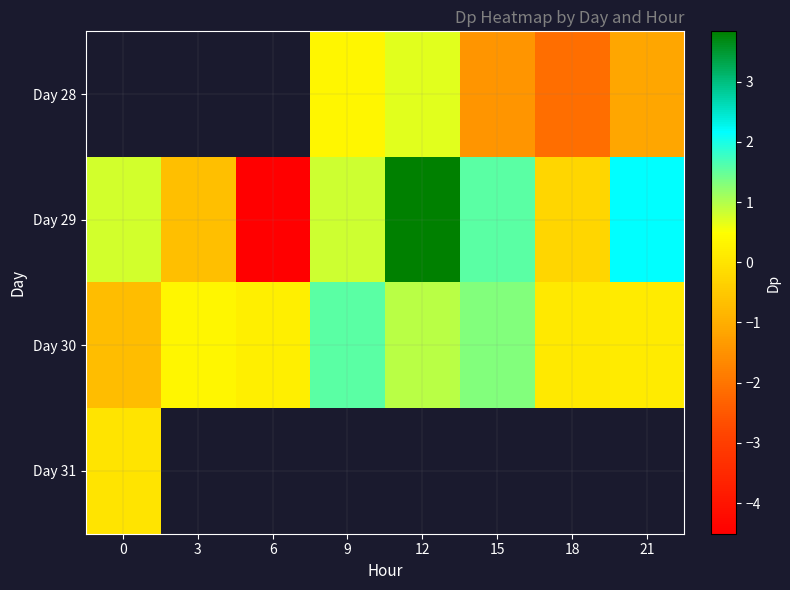

How many values in Day 30 are above zero?

7